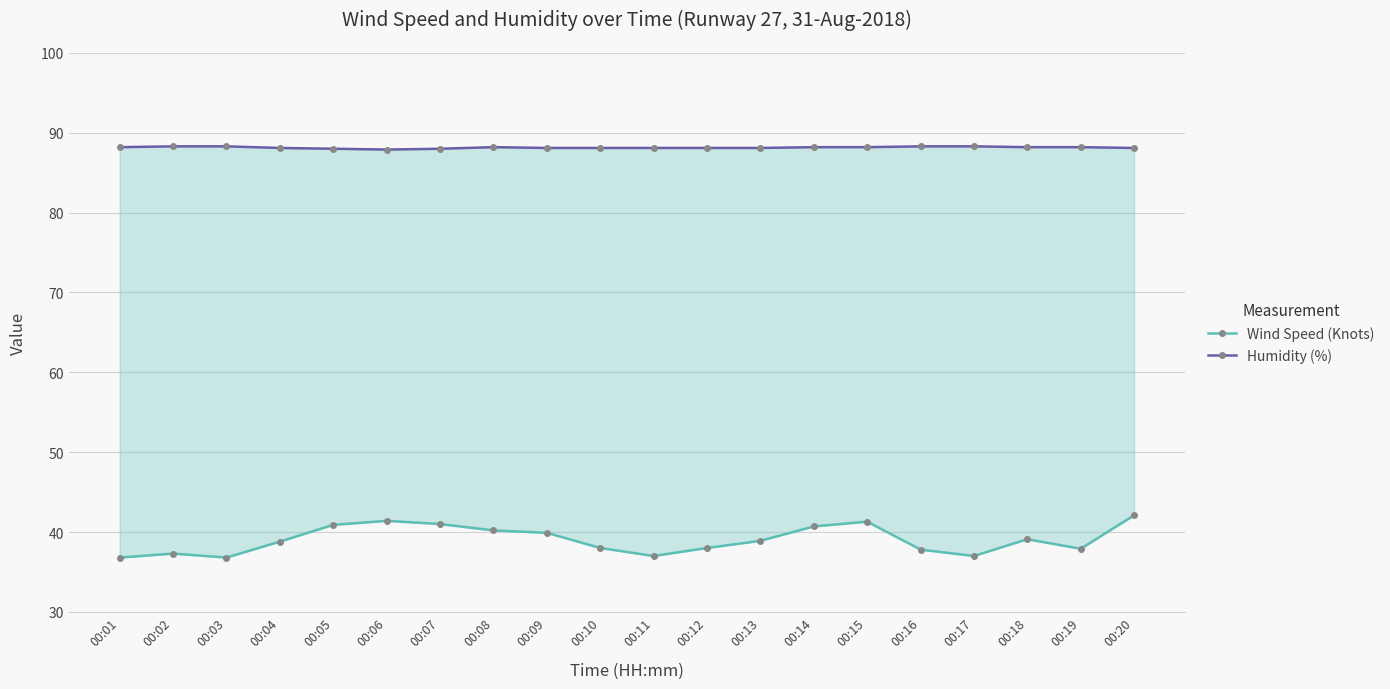

Where is the first local minimum for Humidity (%)?

00:06